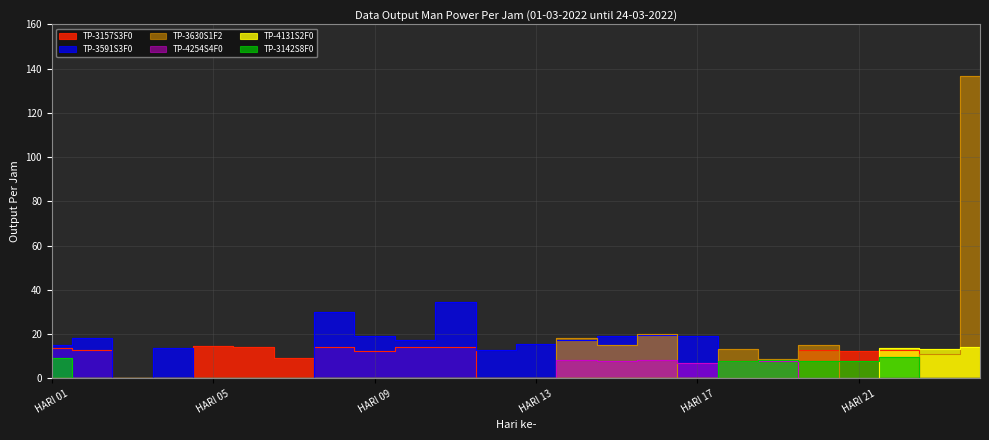

Rank the categories by TP-4131S2F0 value from lowest to highest.

HARI 01, HARI 02, HARI 03, HARI 04, HARI 05, HARI 06, HARI 07, HARI 08, HARI 09, HARI 10, HARI 11, HARI 12, HARI 13, HARI 14, HARI 15, HARI 16, HARI 17, HARI 18, HARI 19, HARI 20, HARI 21, HARI 23, HARI 22, HARI 24